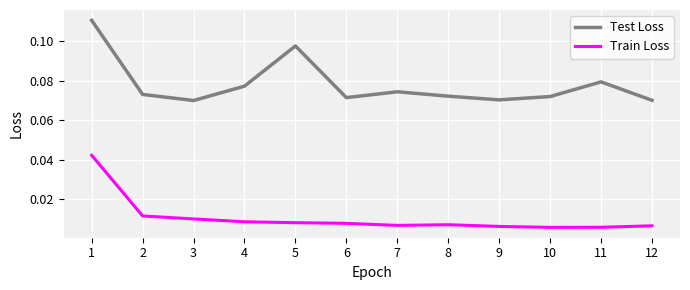

Rank the series by their average value, from highest to lowest.

Test Loss, Train Loss